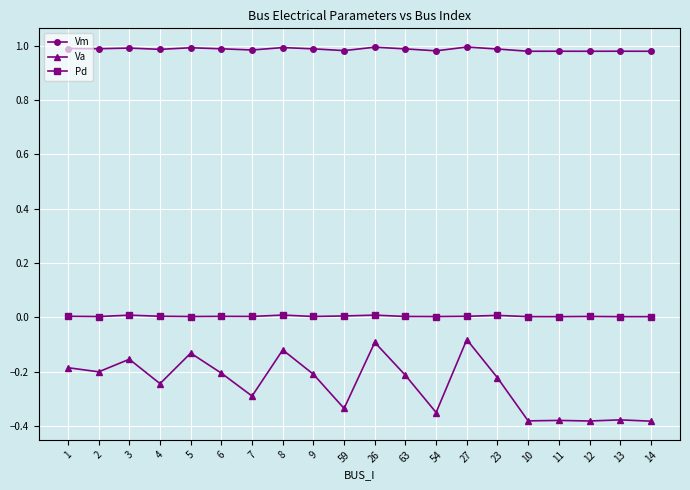

Does the chart display data point markers on the line(s)?

Yes